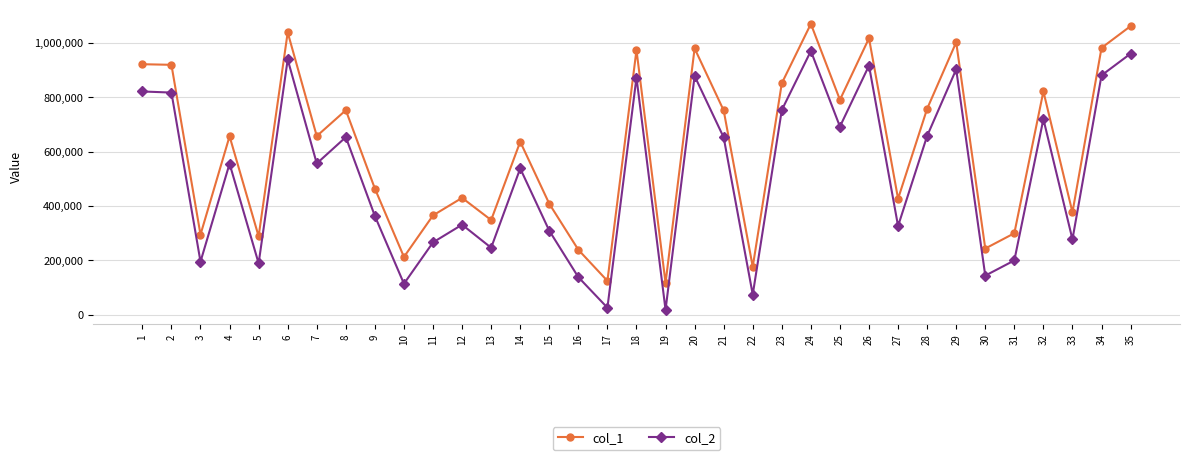

What is the average value of the col_2 series?

512665